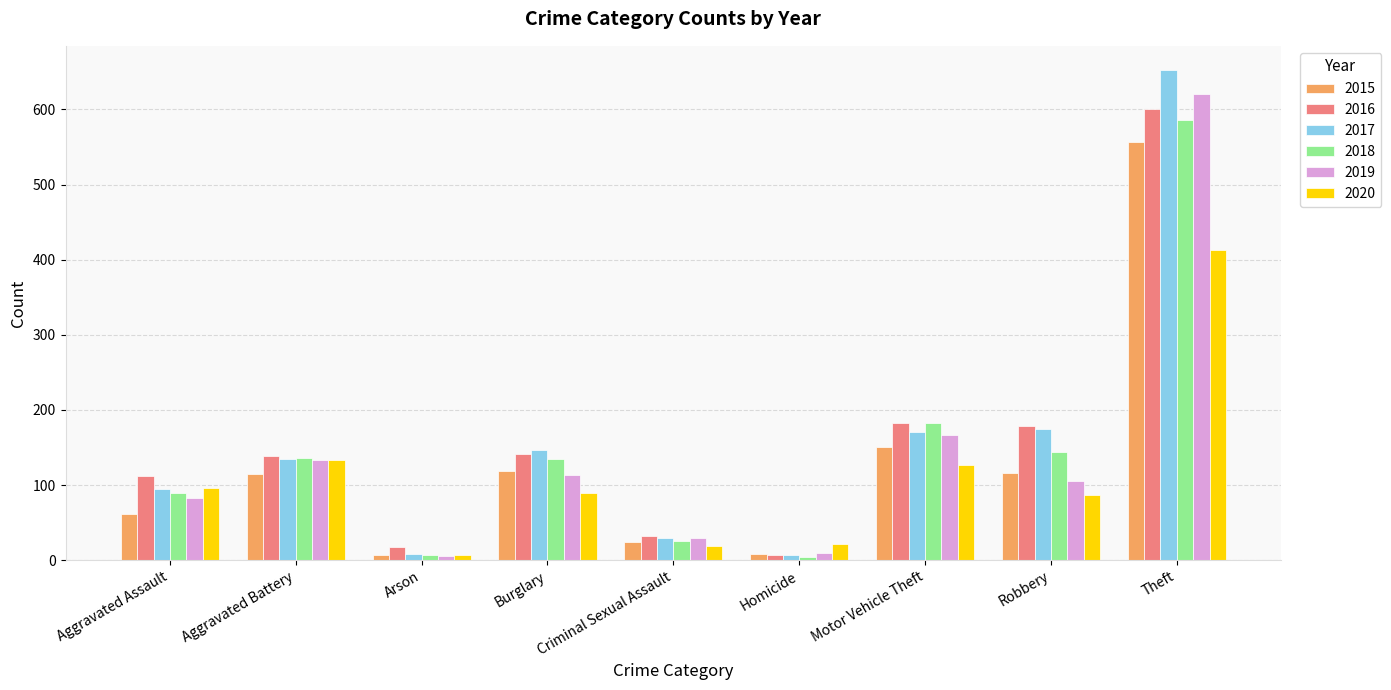

Is the value of 2015 at Aggravated Battery greater than the value of 2020 at Robbery?

Yes